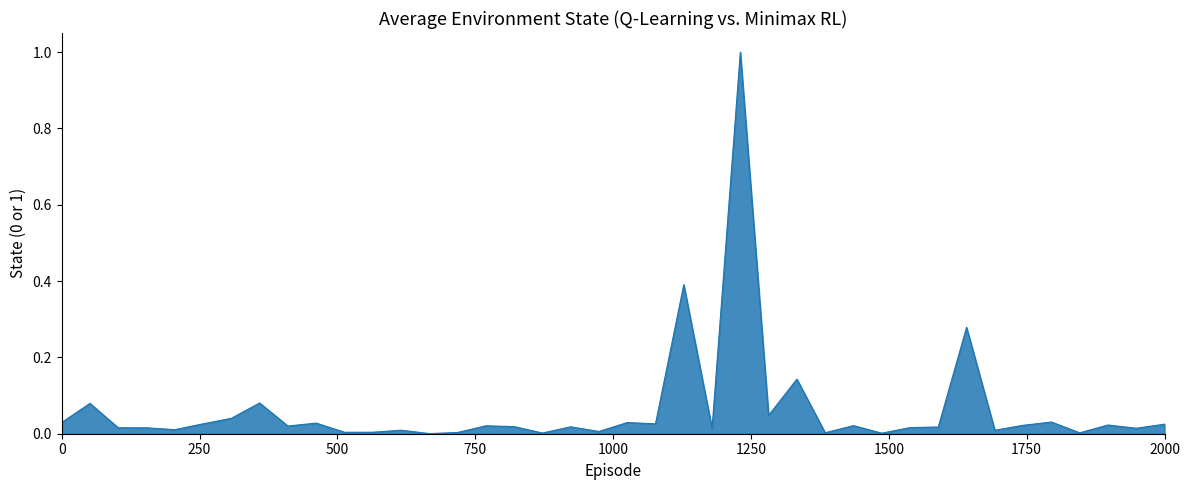

How many interior local peaks (higher than both neighbors) does the data have?

14